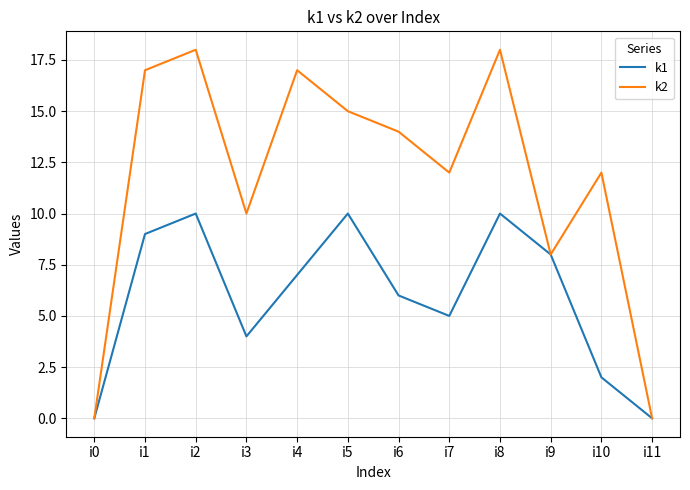

At which label is k1 closest to 5?

i7